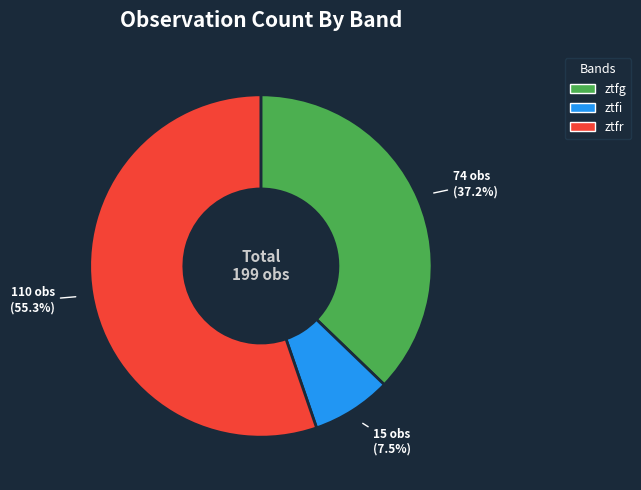

Do ztfg and ztfi together represent more than half of the pie?

No